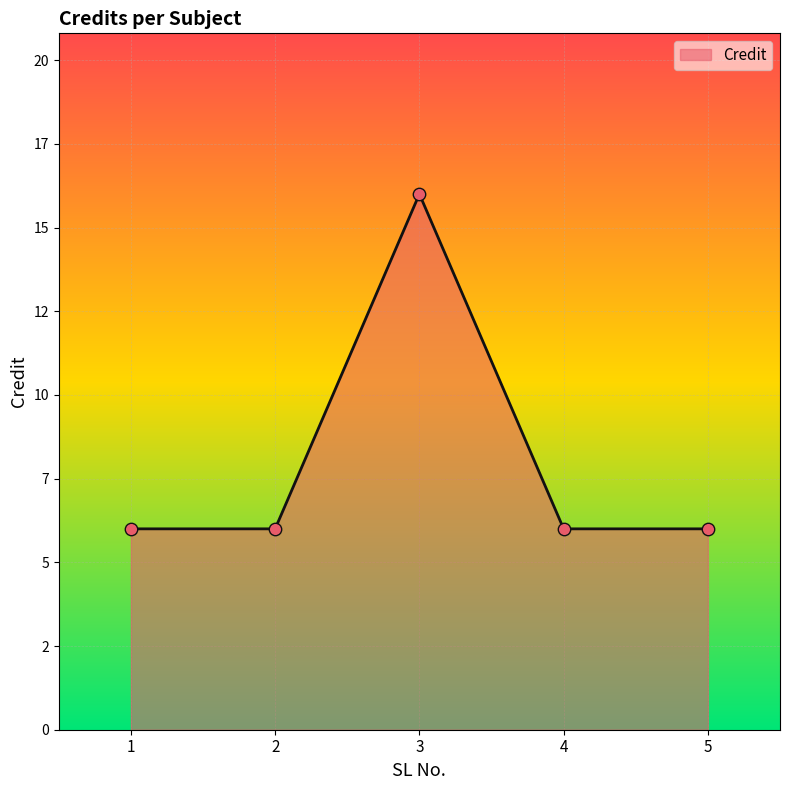

Which has a higher value, 5 or 3?

3